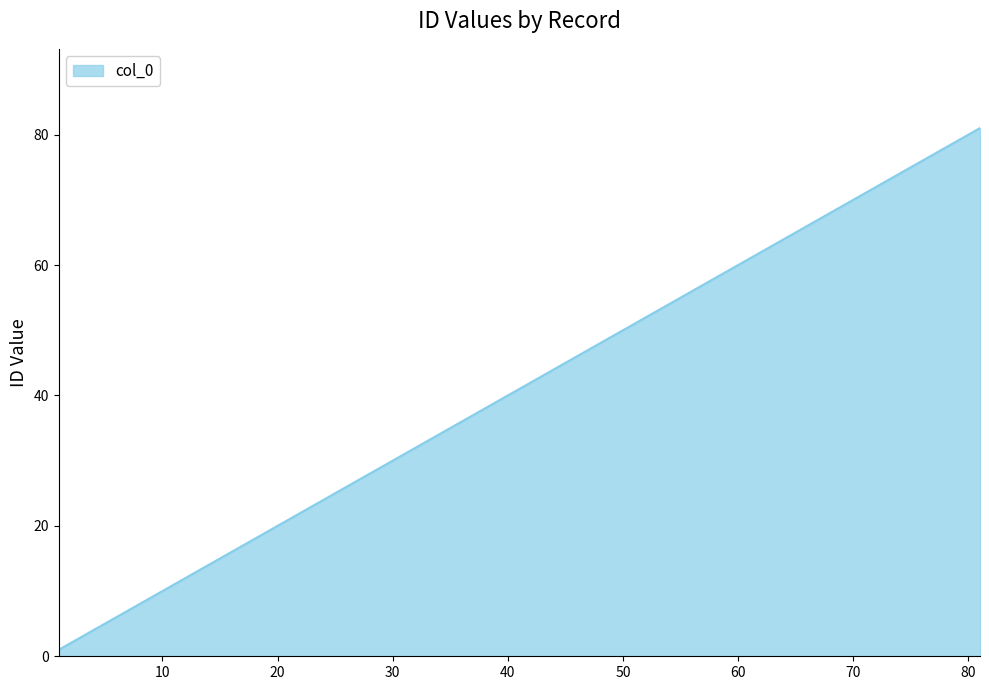

True or false: there are more than 0 points higher than both neighbors.

False